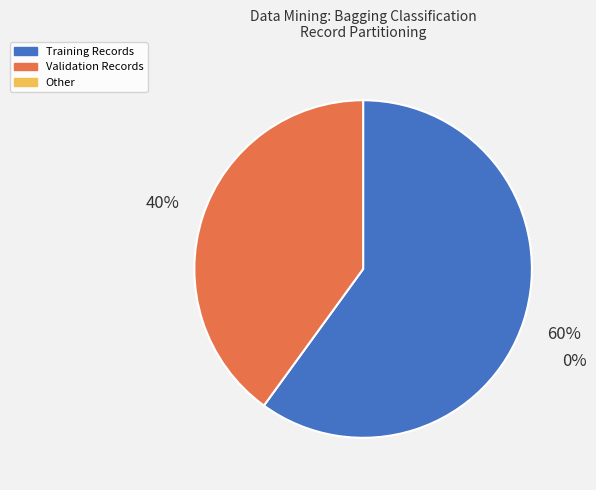

Does any single category account for the majority?

Yes